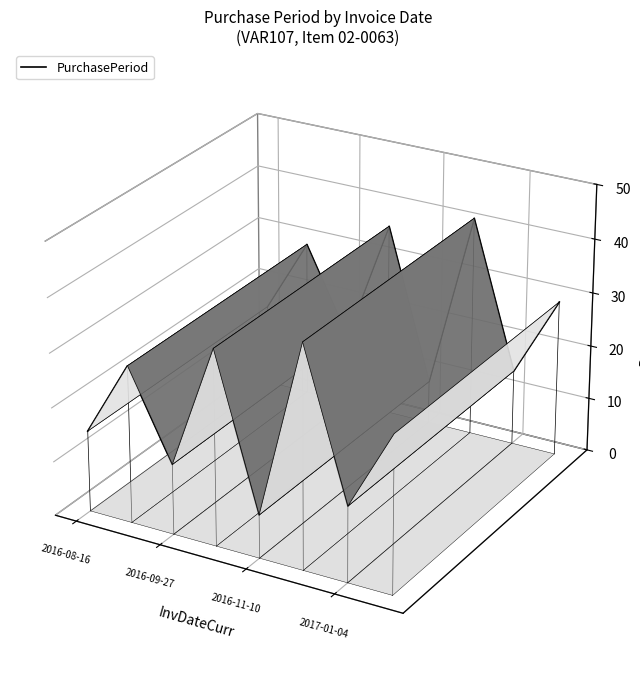

Where is the data nearest to the value 0?

2017-01-04